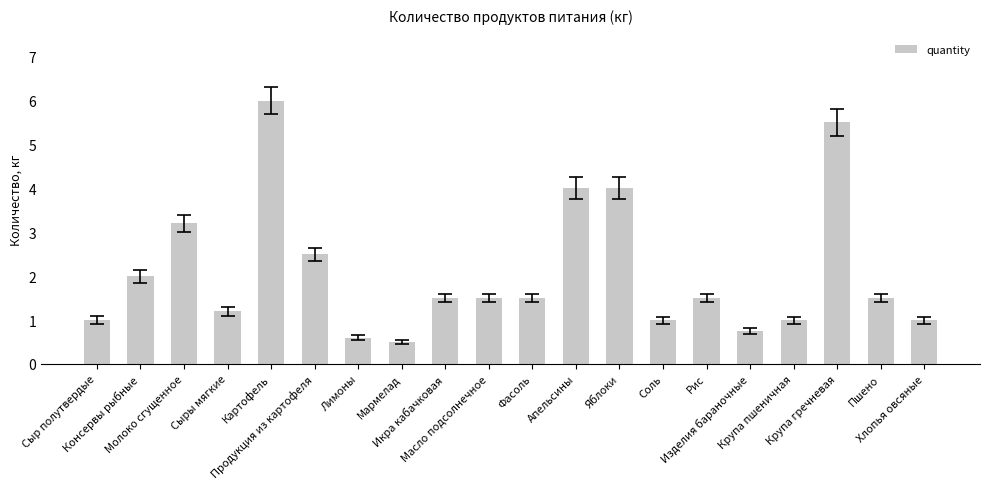

Between Консервы рыбные and Масло подсолнечное, which is larger?

Консервы рыбные